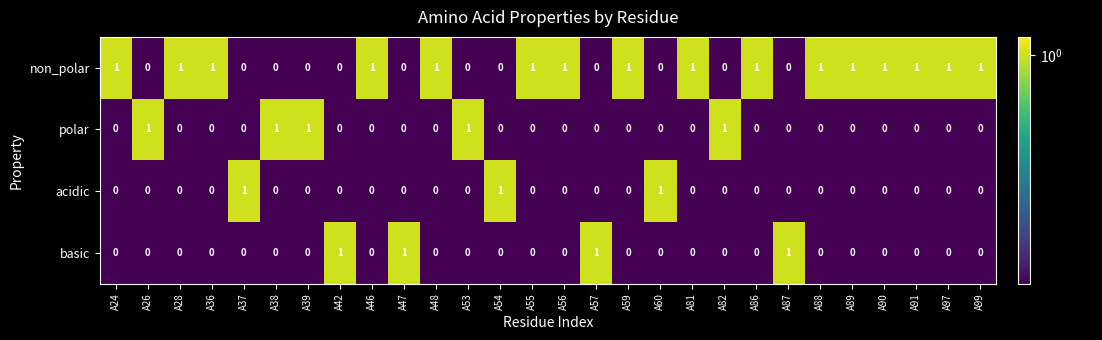

What is the total value across all series at A53?

1